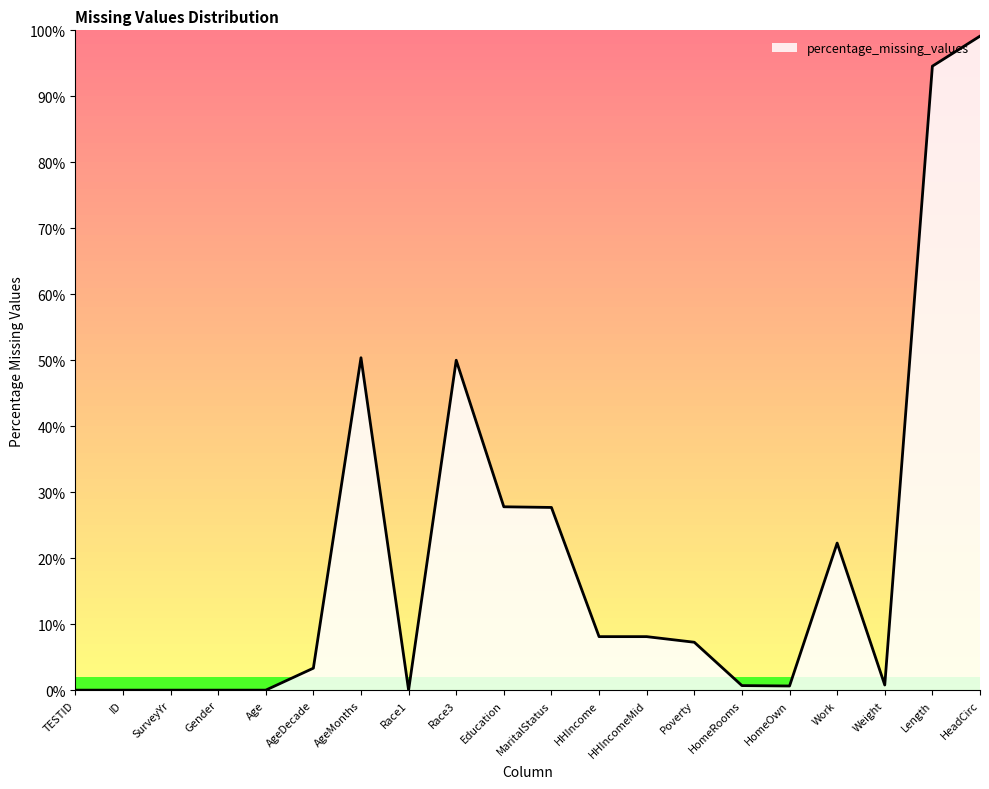

Count the number of data series in this chart.

1